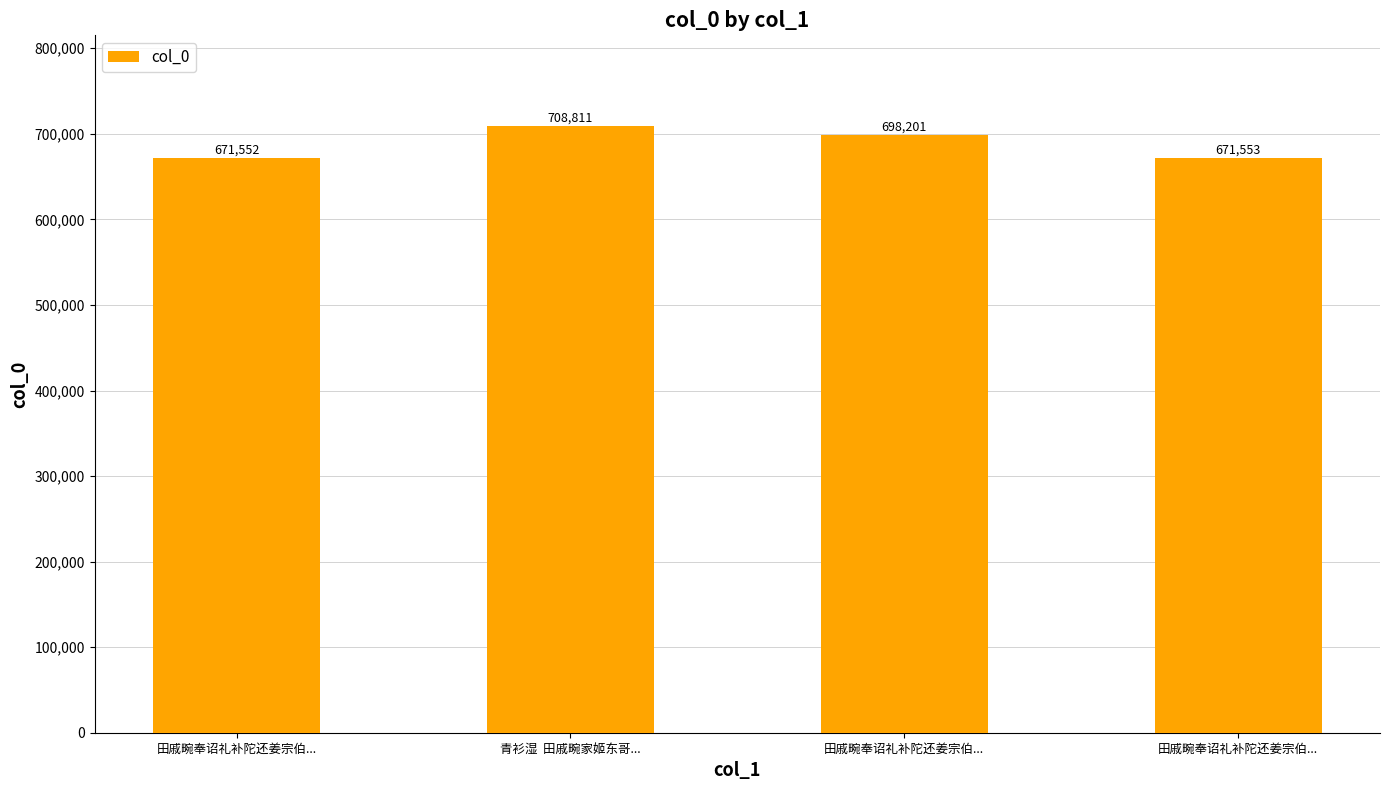

Count the number of categories in the chart.

4